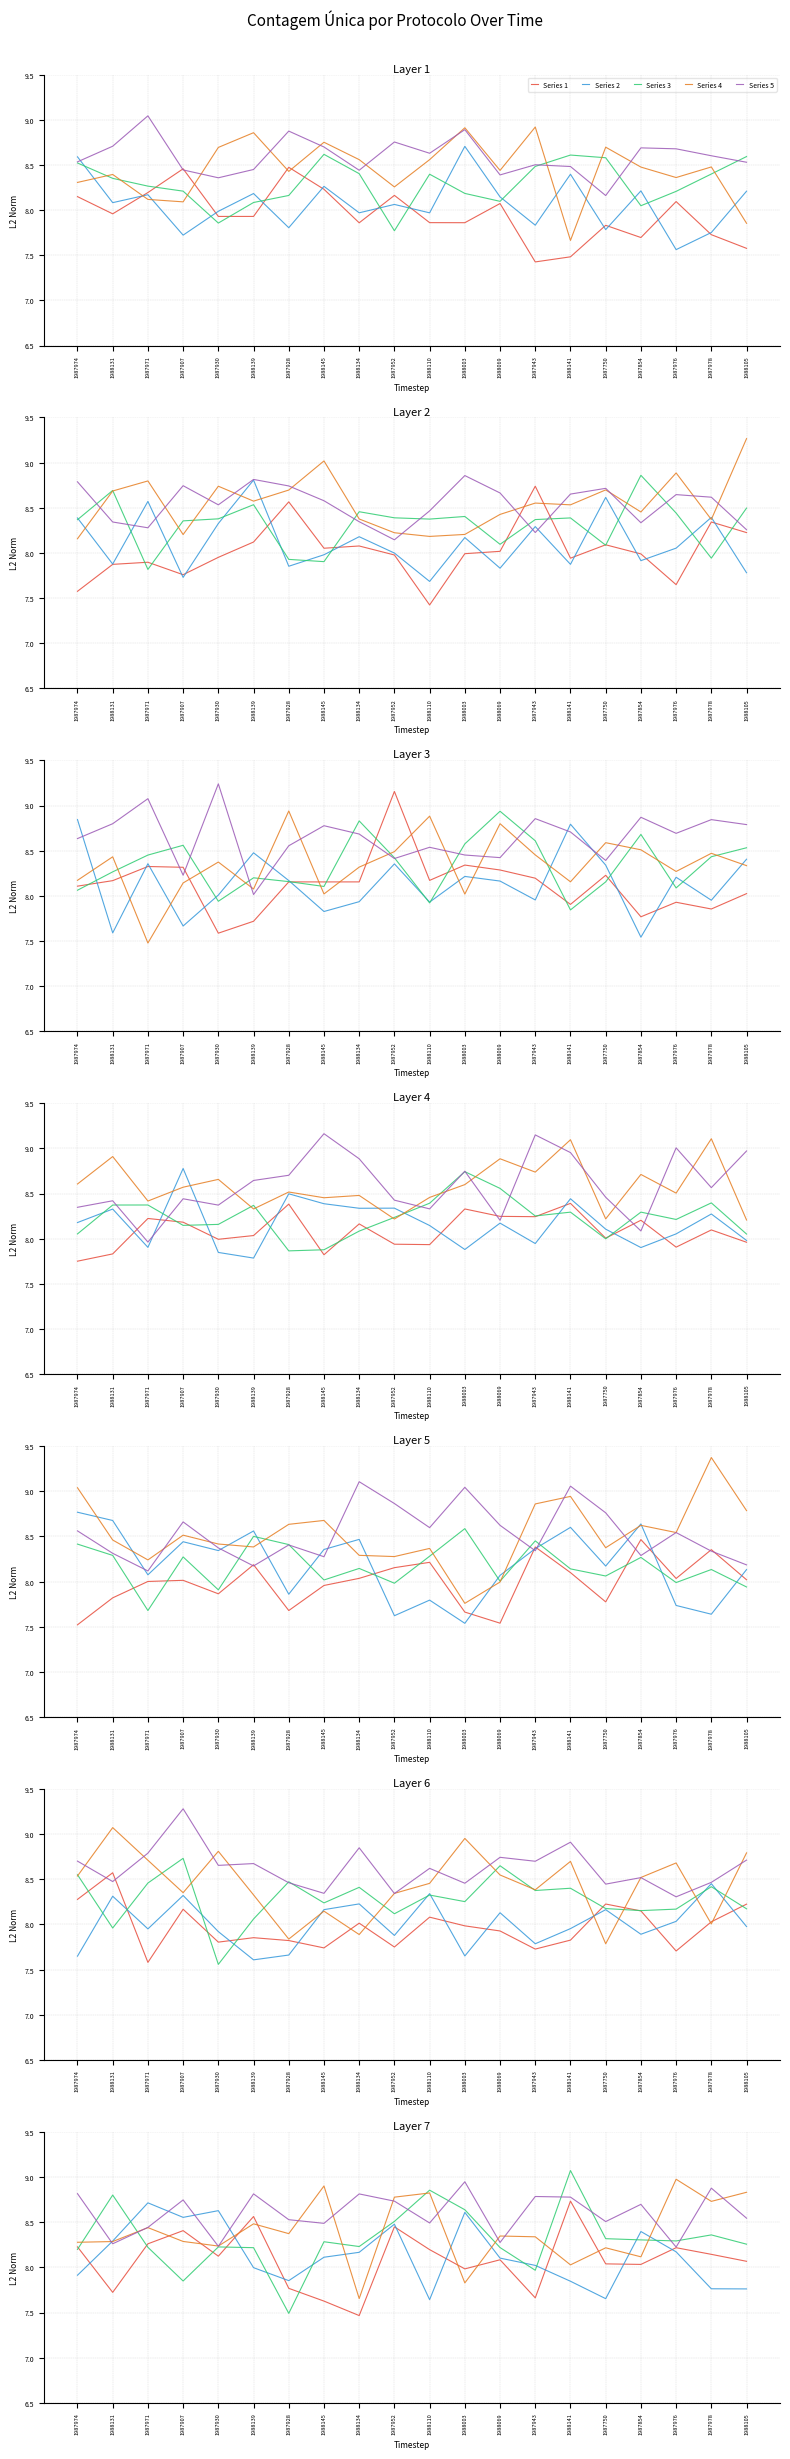

Is it true that Series 5 equals 14.3 at 1988110?

False